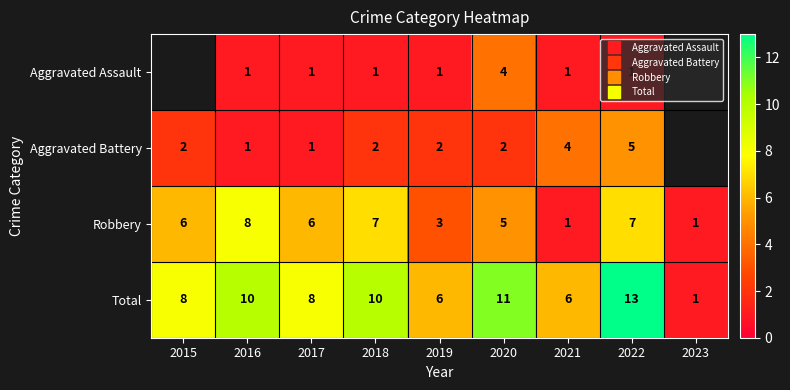

Rank the categories by Robbery value from lowest to highest.

2021, 2023, 2019, 2020, 2015, 2017, 2018, 2022, 2016